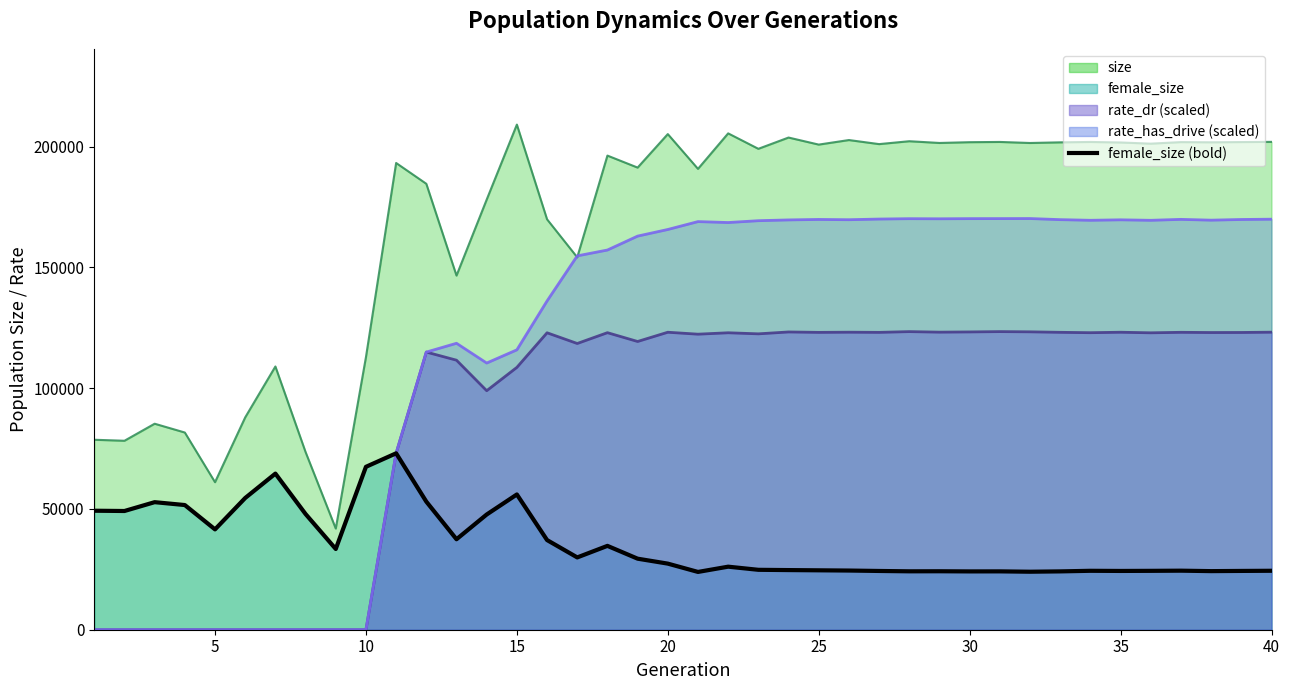

What is the difference between the maximum and minimum values?

49116